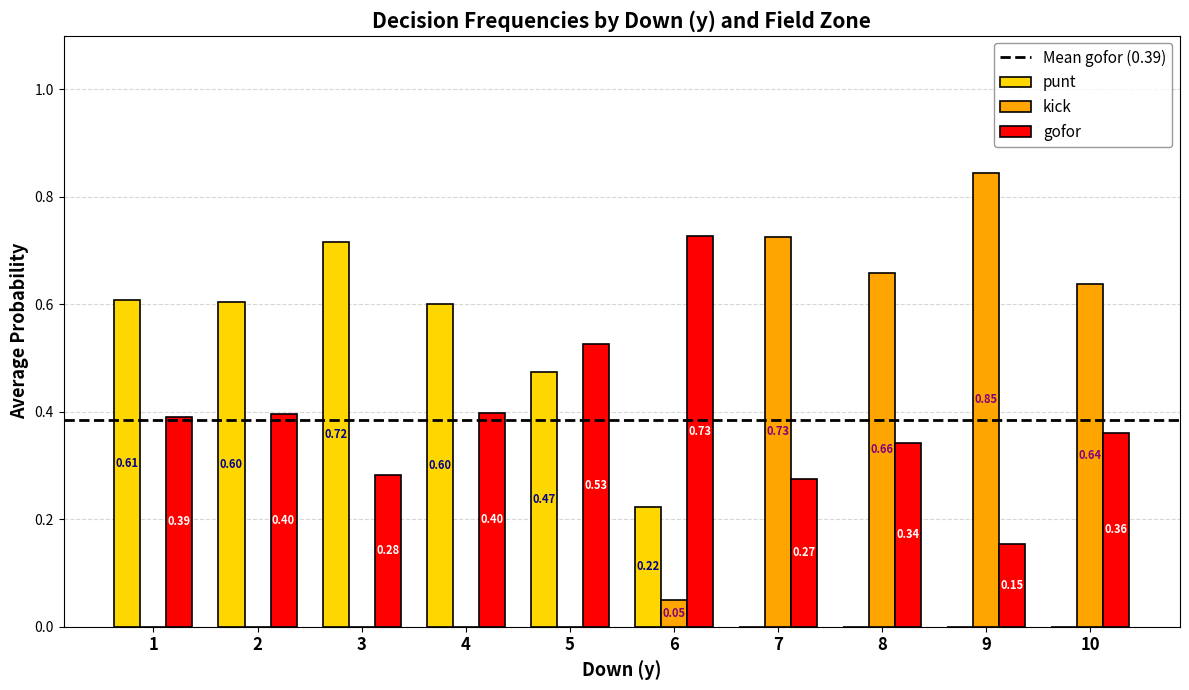

Between 3 and 10, which series saw the biggest shift?

punt